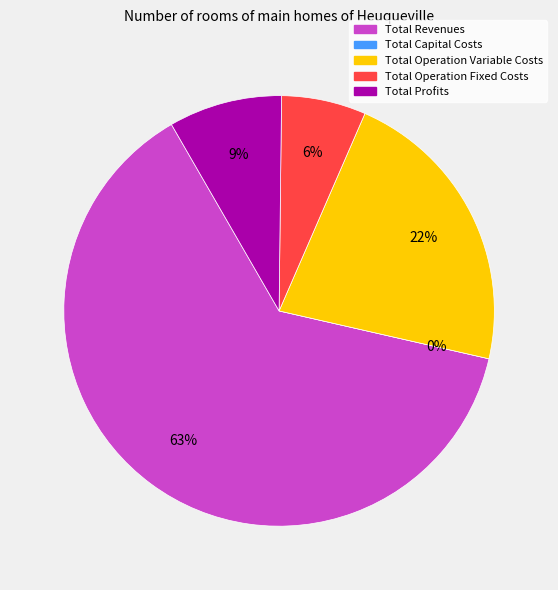

What is the change in value from Total Revenues to Total Profits?

-1007687.5